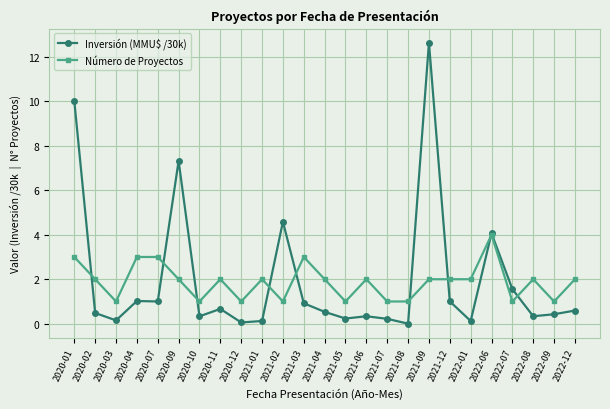

At which label does Inversión (MMU$ /30k) reach its peak?

2021-09